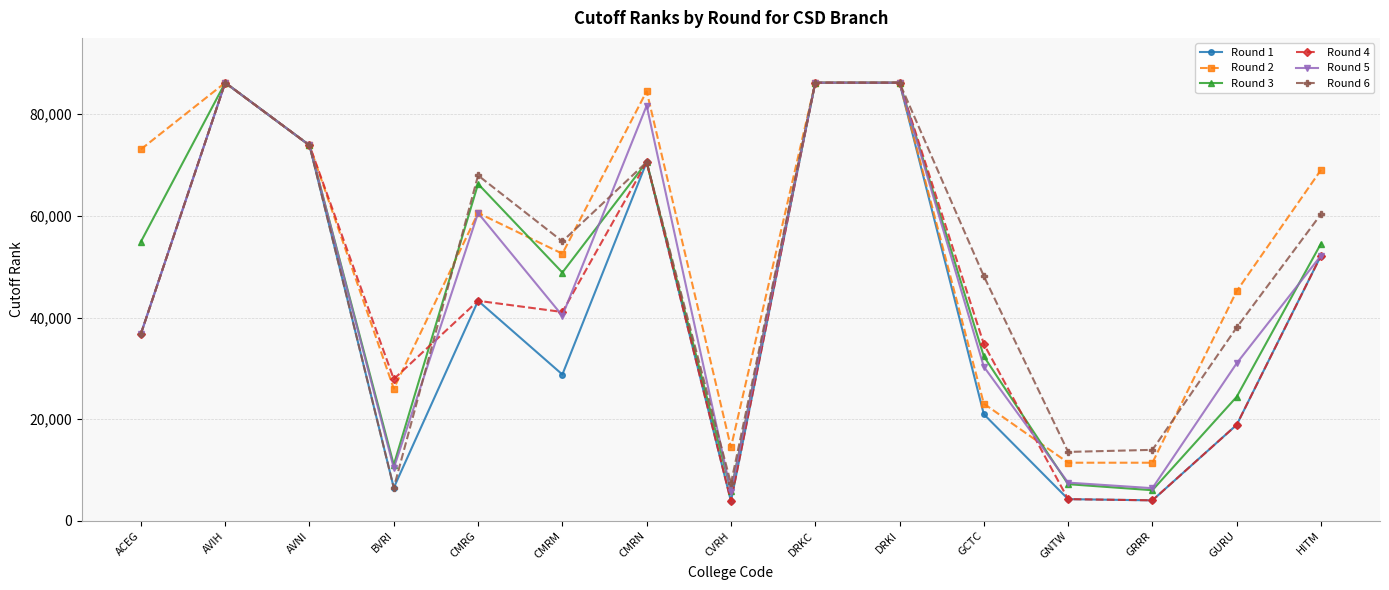

Count the number of data series in this chart.

6